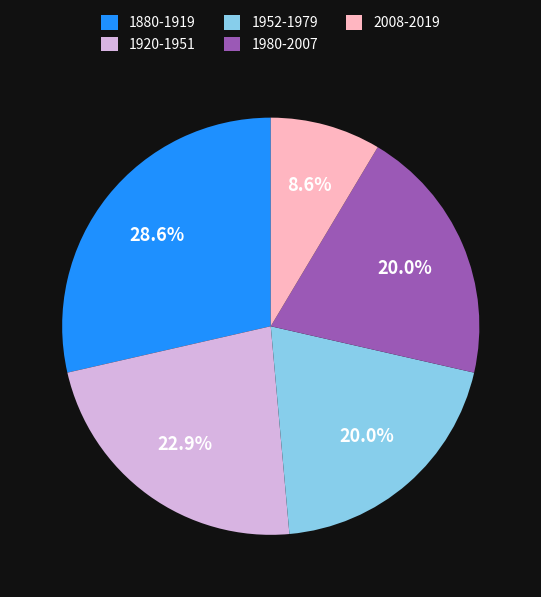

Which slice is the largest?

1880-1919